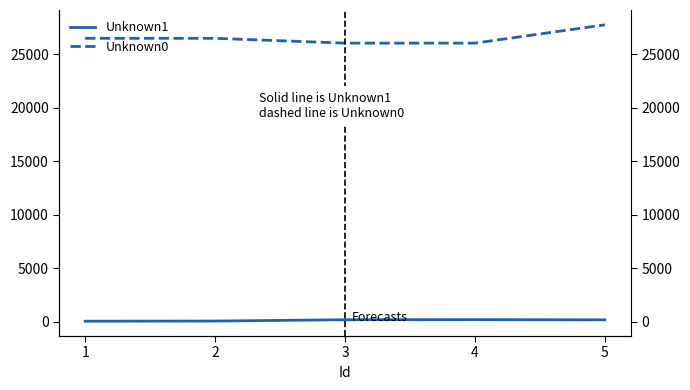

Which series has the largest total across all categories?

Unknown0